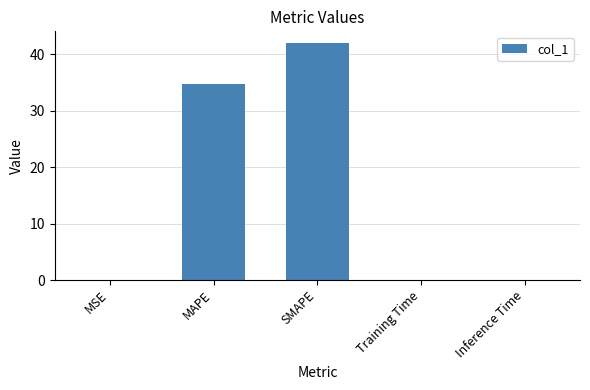

Which label corresponds to the largest value in the chart?

SMAPE